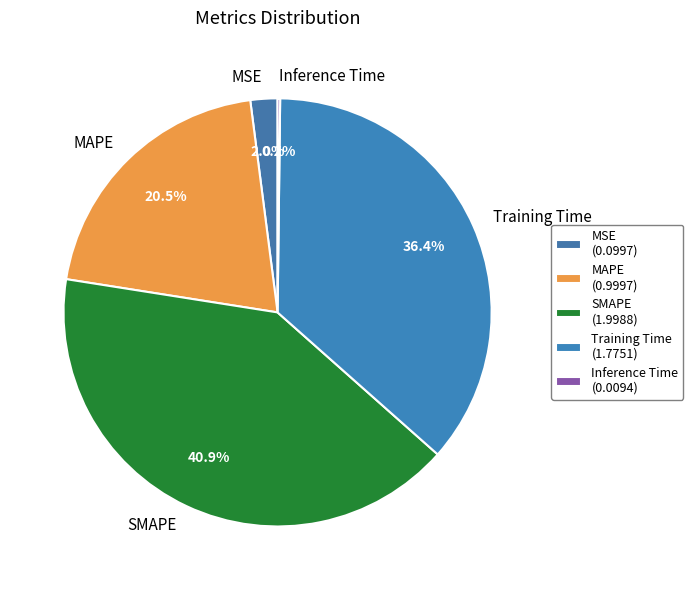

Which has a higher value, Training Time or MSE?

Training Time